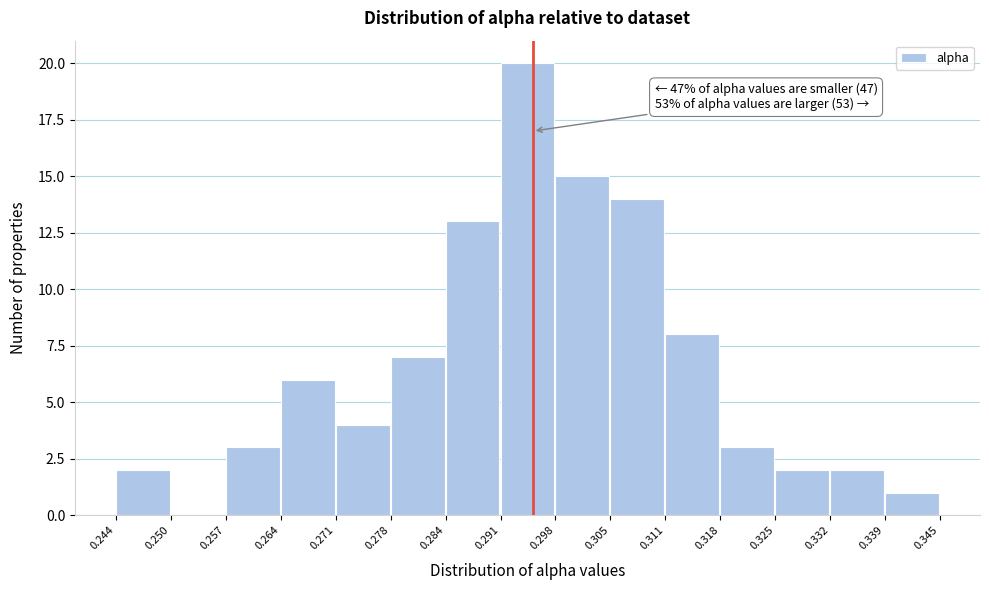

Over which range of the x-axis is the bar tallest?

0.291 to 0.298